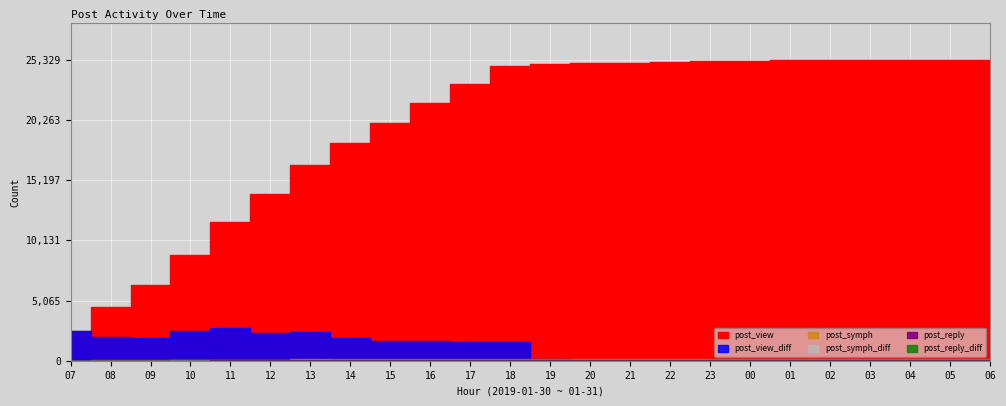

Which series has the widest spread of values?

post_view